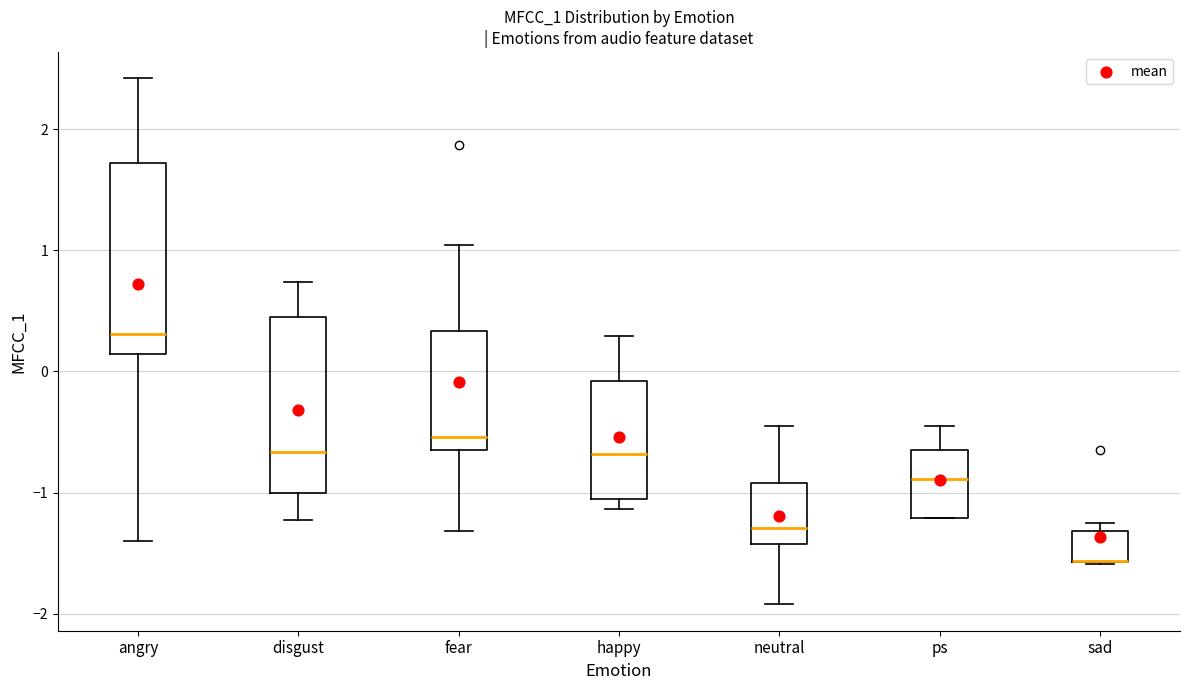

Comparing the boxes themselves (not the whiskers), which one is the tallest?

angry